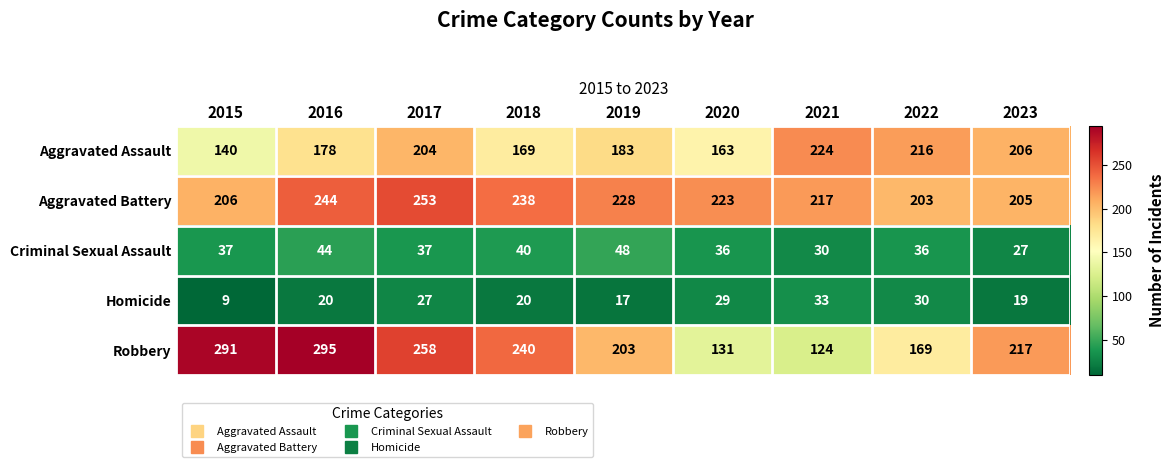

What is the difference between the Criminal Sexual Assault values at 2017 and 2019?

11